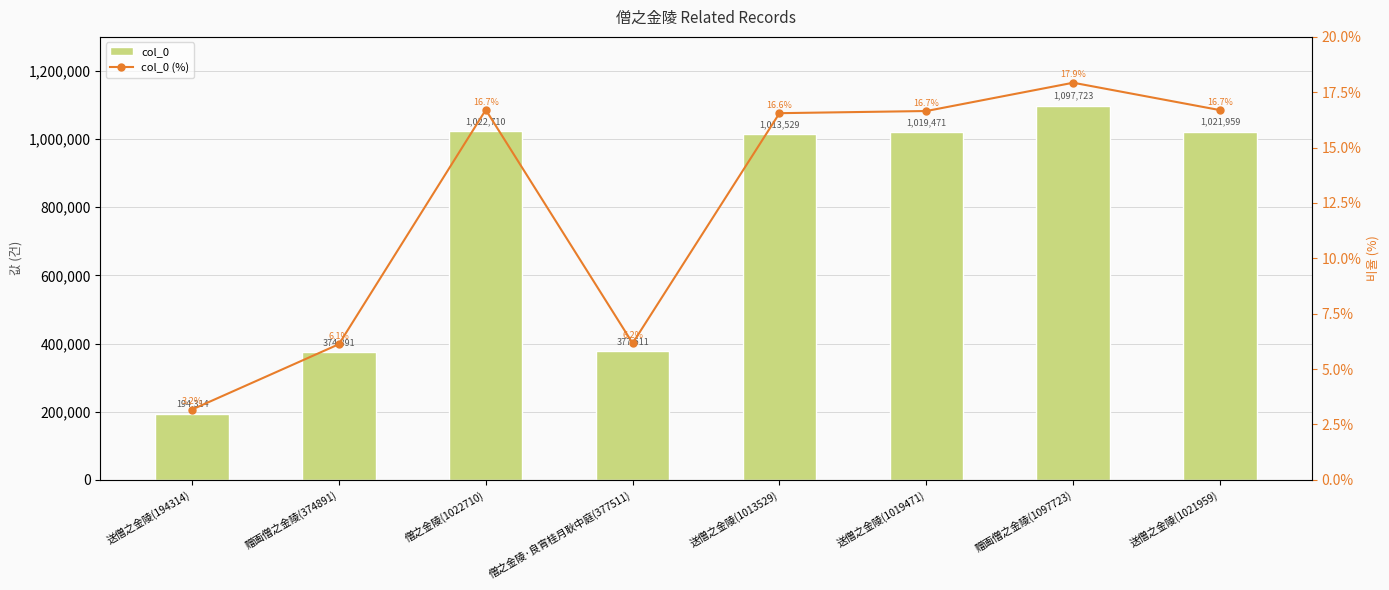

Between 送僧之金陵(1013529) and 赠画僧之金陵(374891), which is larger?

送僧之金陵(1013529)